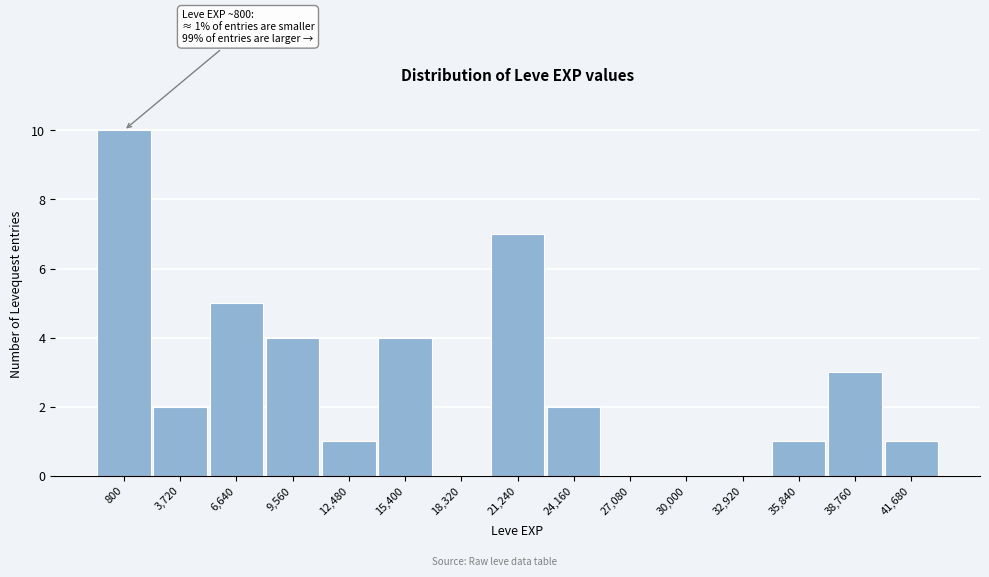

Reading right to left, extract all data points from this chart.

41,680=1	38,760=3	35,840=1	32,920=0	30,000=0	27,080=0	24,160=2	21,240=7	18,320=0	15,400=4	12,480=1	9,560=4	6,640=5	3,720=2	800=10